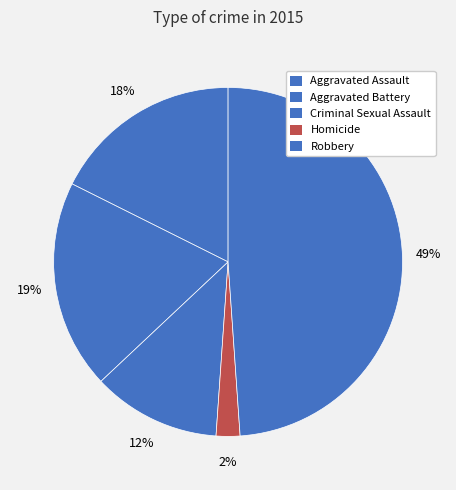

Count the number of slices in the pie.

5